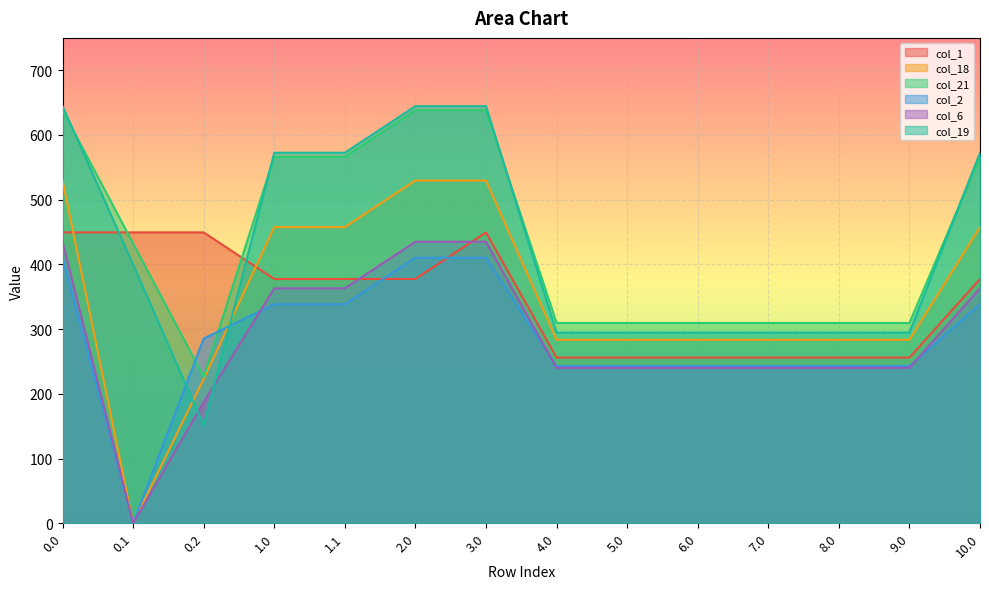

Reading right to left, what are all the values shown in this chart?

col_1: 10.0=377.5	9.0=256.1	8.0=256.1	7.0=256.1	6.0=256.1	5.0=256.1	4.0=256.1	3.0=449.5	2.0=377.5	1.1=377.5	1.0=377.5	0.2=449.5	0.1=449.5	0.0=449.5
col_18: 10.0=457.6	9.0=283.5	8.0=283.5	7.0=283.5	6.0=283.5	5.0=283.5	4.0=283.5	3.0=529.6	2.0=529.6	1.1=457.6	1.0=457.6	0.2=223.1	0.1=0.0	0.0=529.6
col_21: 10.0=566.4	9.0=309.5	8.0=309.5	7.0=309.5	6.0=309.5	5.0=309.5	4.0=309.5	3.0=638.4	2.0=638.4	1.1=566.4	1.0=566.4	0.2=226.4	0.1=432.4	0.0=638.4
col_2: 10.0=338.3	9.0=242.9	8.0=242.9	7.0=242.9	6.0=242.9	5.0=242.9	4.0=242.9	3.0=410.3	2.0=410.3	1.1=338.3	1.0=338.3	0.2=285.5	0.1=0.0	0.0=410.3
col_6: 10.0=363.0	9.0=240.2	8.0=240.2	7.0=240.2	6.0=240.2	5.0=240.2	4.0=240.2	3.0=435.0	2.0=435.0	1.1=363.0	1.0=363.0	0.2=187.1	0.1=0.0	0.0=435.0
col_19: 10.0=572.5	9.0=294.7	8.0=294.7	7.0=294.7	6.0=294.7	5.0=294.7	4.0=294.7	3.0=644.5	2.0=644.5	1.1=572.5	1.0=572.5	0.2=151.1	0.1=399.7	0.0=644.5